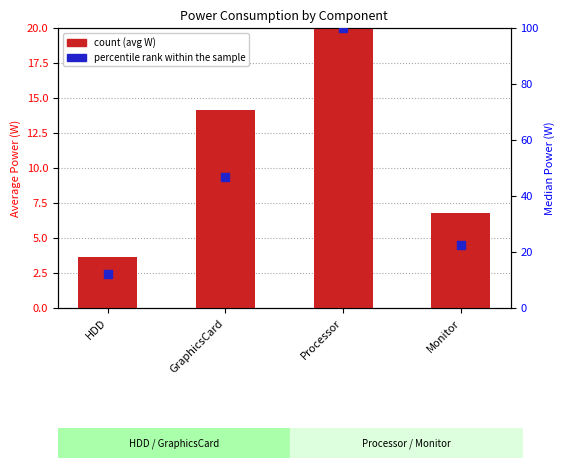

At which category is the sum across all series the highest?

Processor